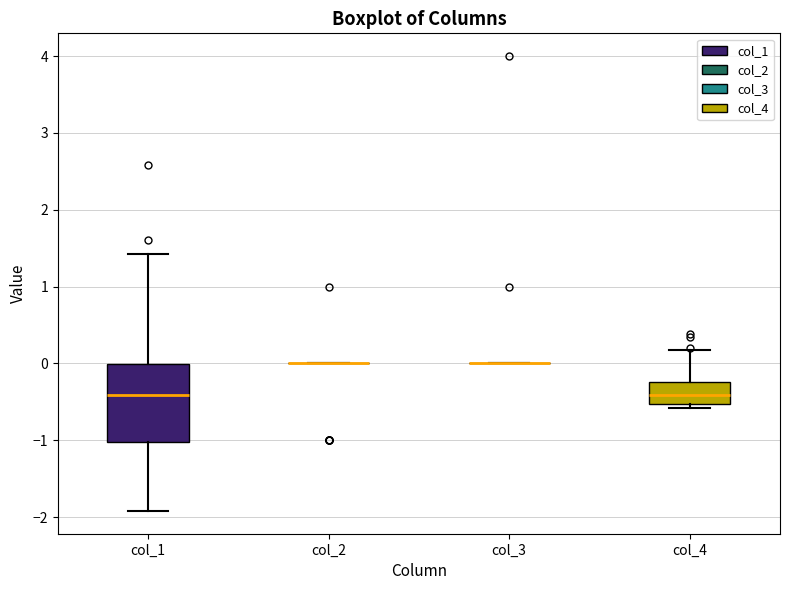

Where does the median line of the box for col_4 sit on the y-axis? The values are not printed on the chart, so give them approximately, as read against the axis.

-0.4